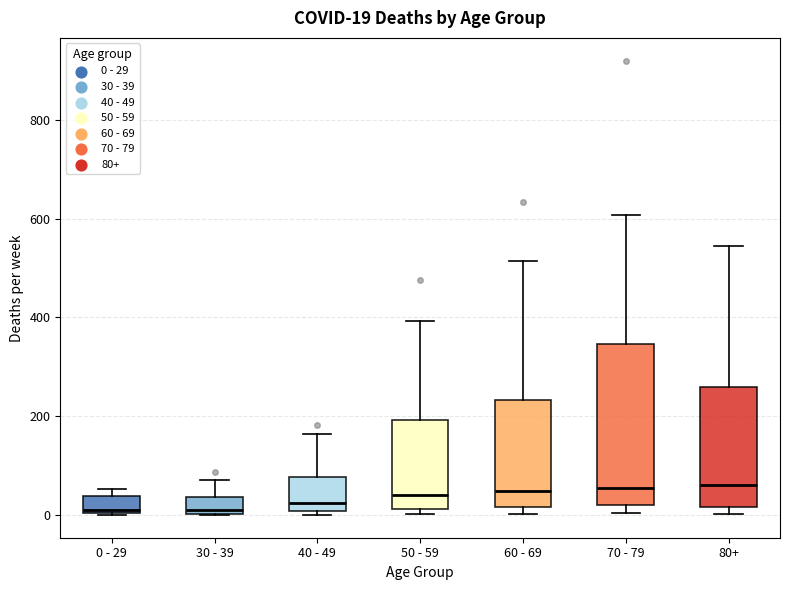

Comparing the boxes themselves (not the whiskers), which one is the tallest?

70 - 79